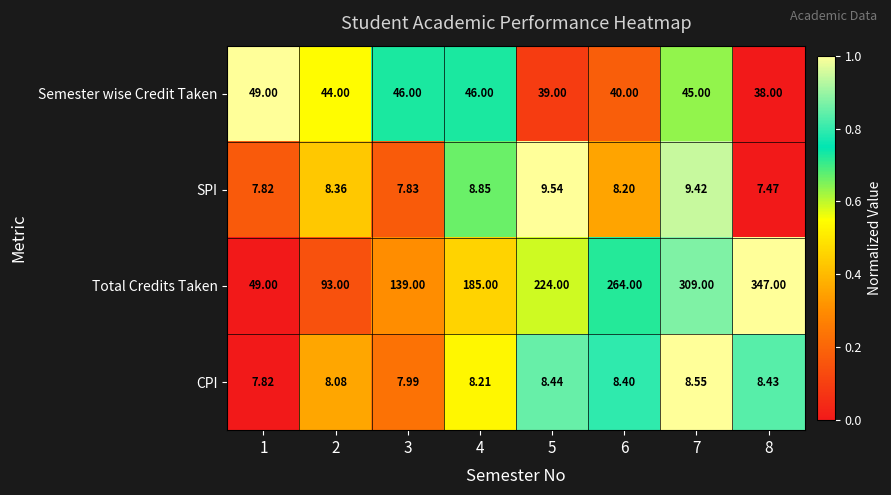

Rank the series at 4 from highest to lowest value.

Total Credits Taken, Semester wise Credit Taken, SPI, CPI